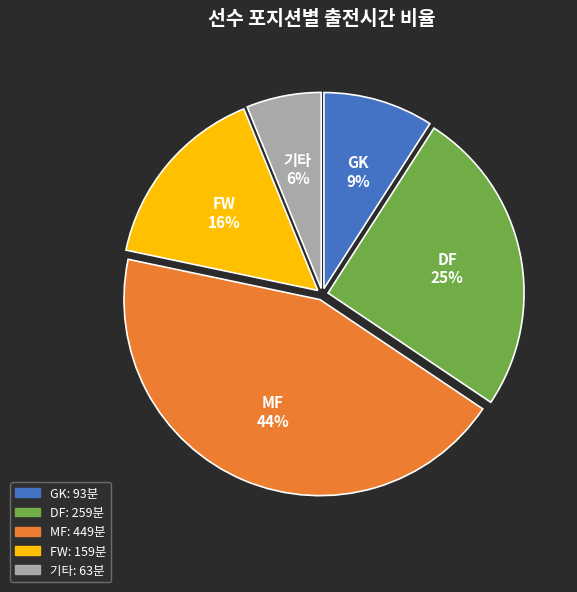

Does any single category account for the majority?

No